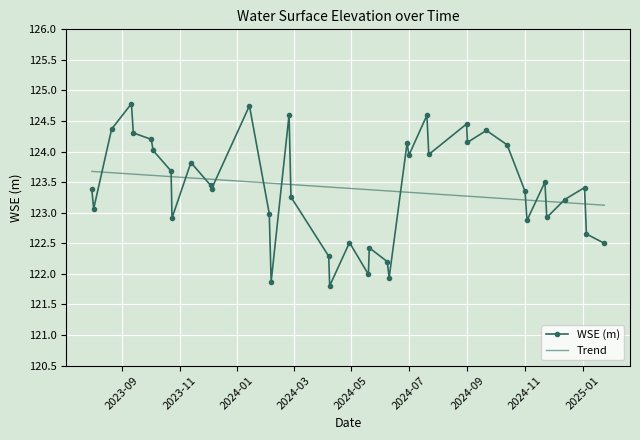

Which series has the largest range (max minus min)?

WSE (m)